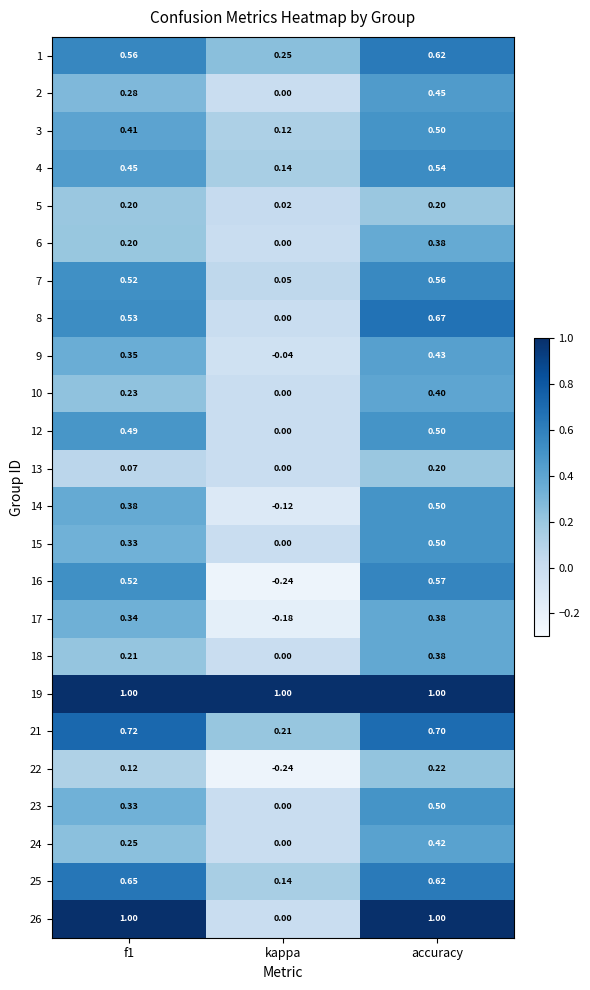

What is the spread (max minus min) of values at kappa?

1.2